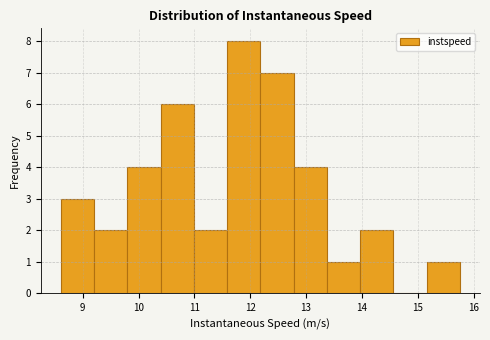

Reading left to right, transcribe this chart: for each bar, give the range it covers on the x-axis and its height. Neither the bar edges nor the heights are printed on the chart, so give them approximately, as read against the axes.

8.6 to 9.2: 3
9.2 to 9.8: 2
9.8 to 10.4: 4
10.4 to 11.0: 6
11.0 to 11.6: 2
11.6 to 12.2: 8
12.2 to 12.8: 7
12.8 to 13.4: 4
13.4 to 14.0: 1
14.0 to 14.6: 2
14.6 to 15.2: 0
15.2 to 15.8: 1